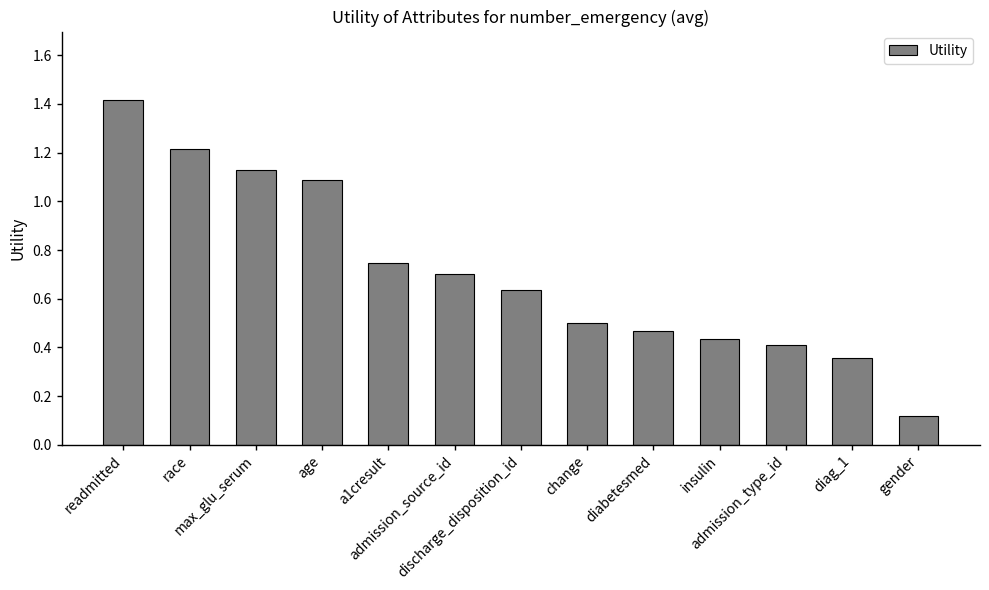

Rank the categories by value from lowest to highest.

gender, diag_1, admission_type_id, insulin, diabetesmed, change, discharge_disposition_id, admission_source_id, a1cresult, age, max_glu_serum, race, readmitted